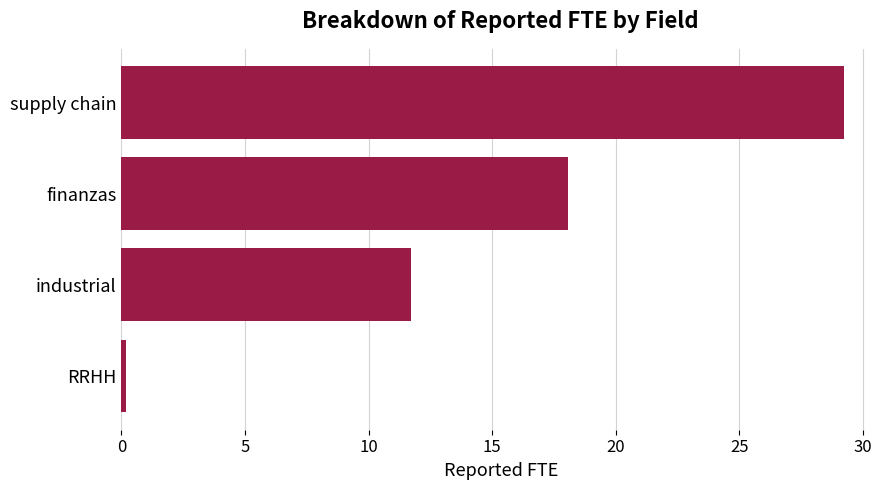

What is the sum of all values?

59.2